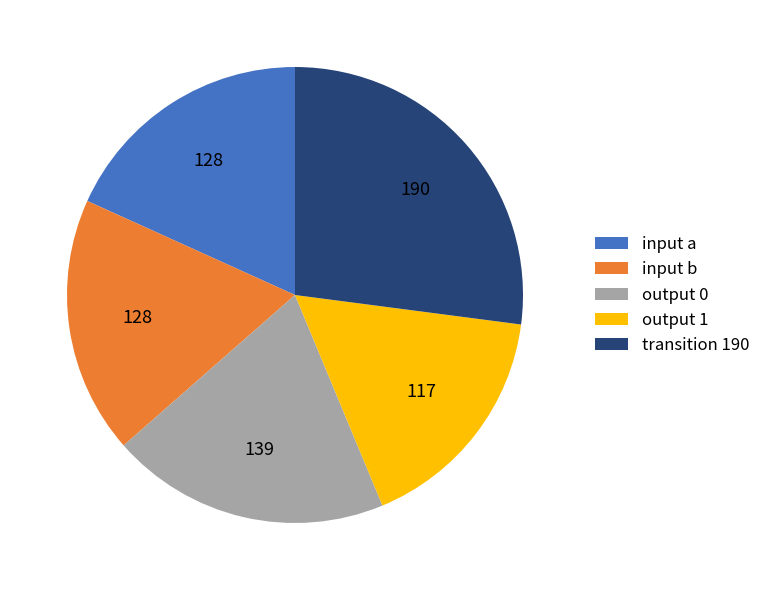

Do output 1 and output 0 together represent more than half of the pie?

No